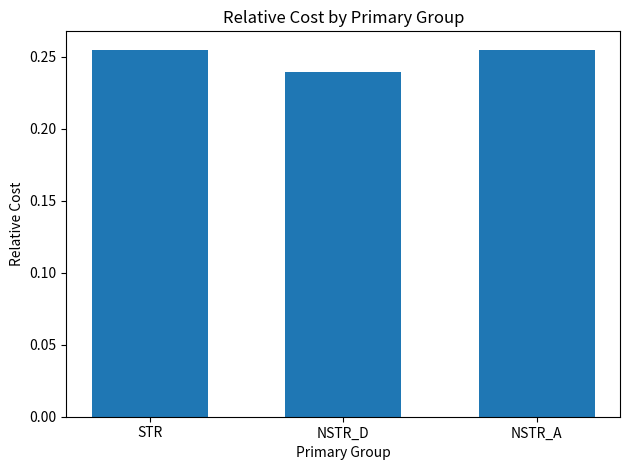

The value at NSTR_D is 0.4. True or false?

False